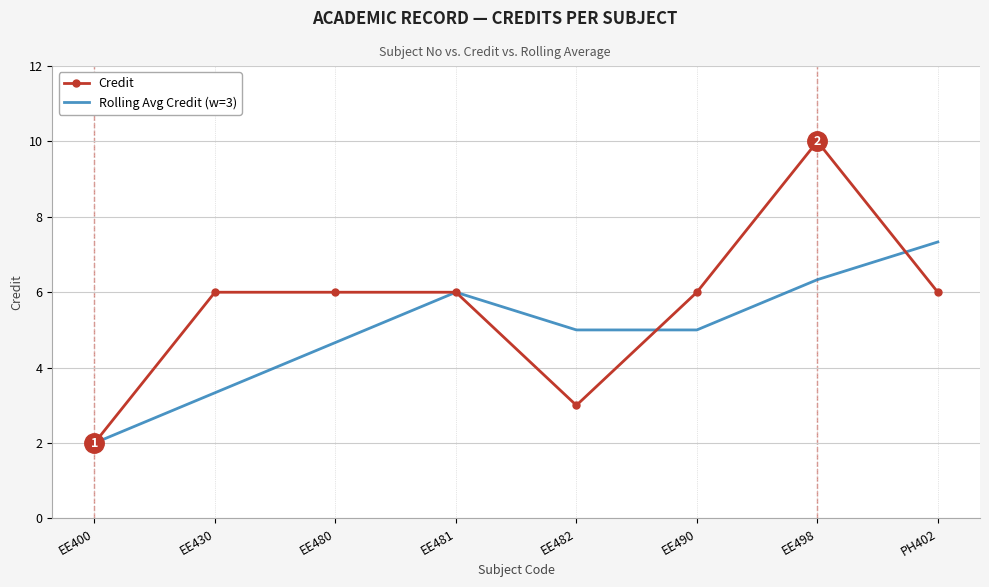

The Credit series shows 6.0 at EE430. True or false?

True